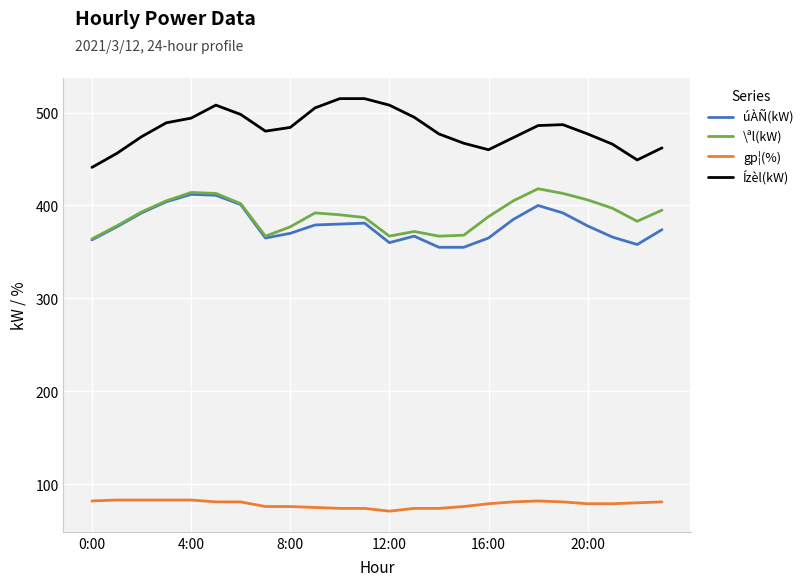

Which series has the largest total across all categories?

Ízèl(kW)